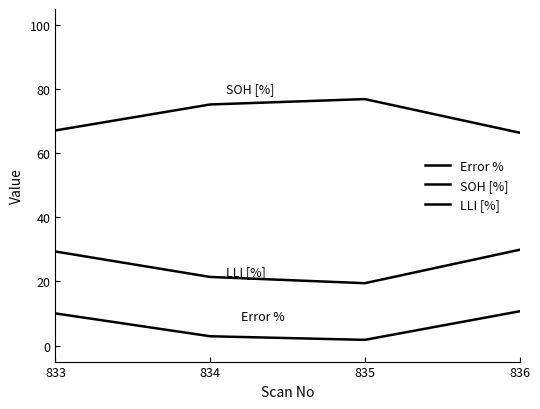

True or false: Error % and SOH [%] cross at least once.

False